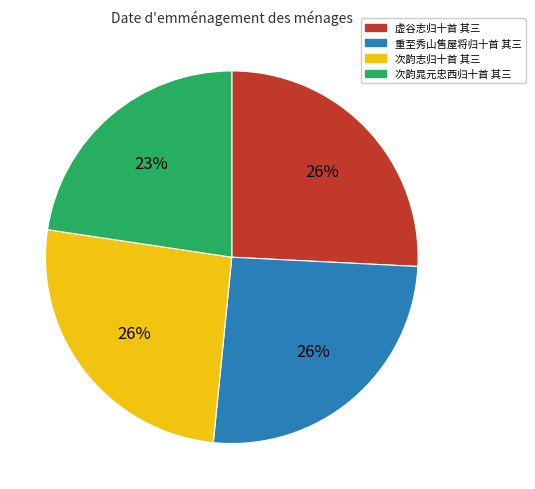

Combined, do 次韵晁元忠西归十首 其三 and 重至秀山售屋将归十首 其三 account for over 50%?

No